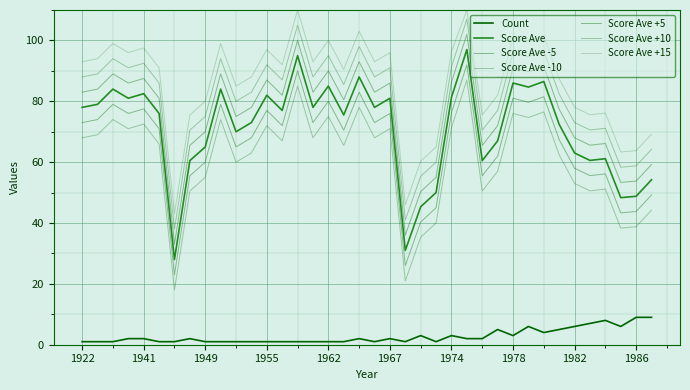

Is this an area chart (filled region under the line)?

No